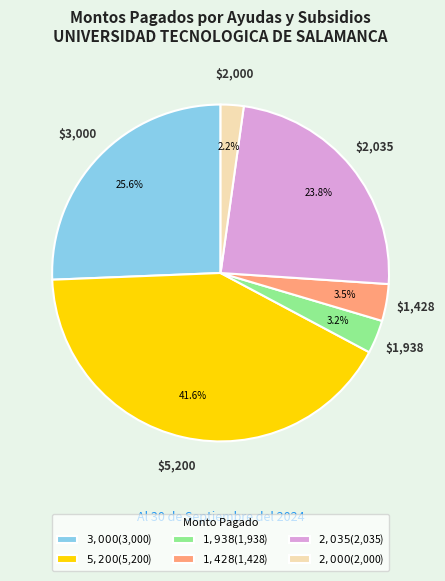

How much of the chart is everything except $1,428?

96.5%